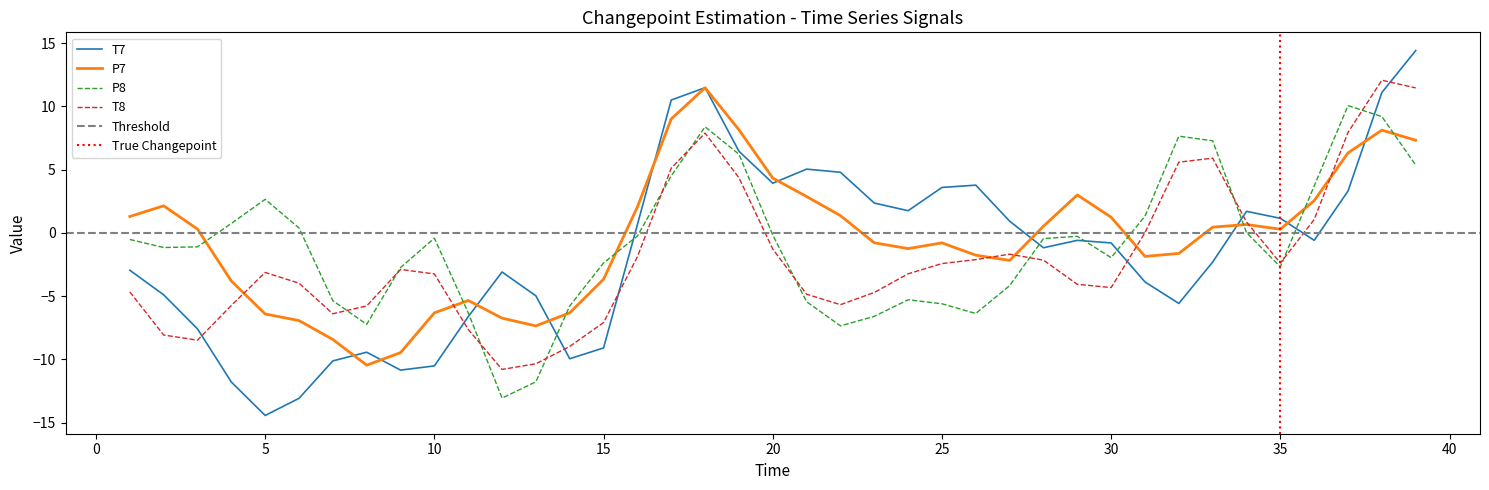

What is the smallest value displayed?

-14.4